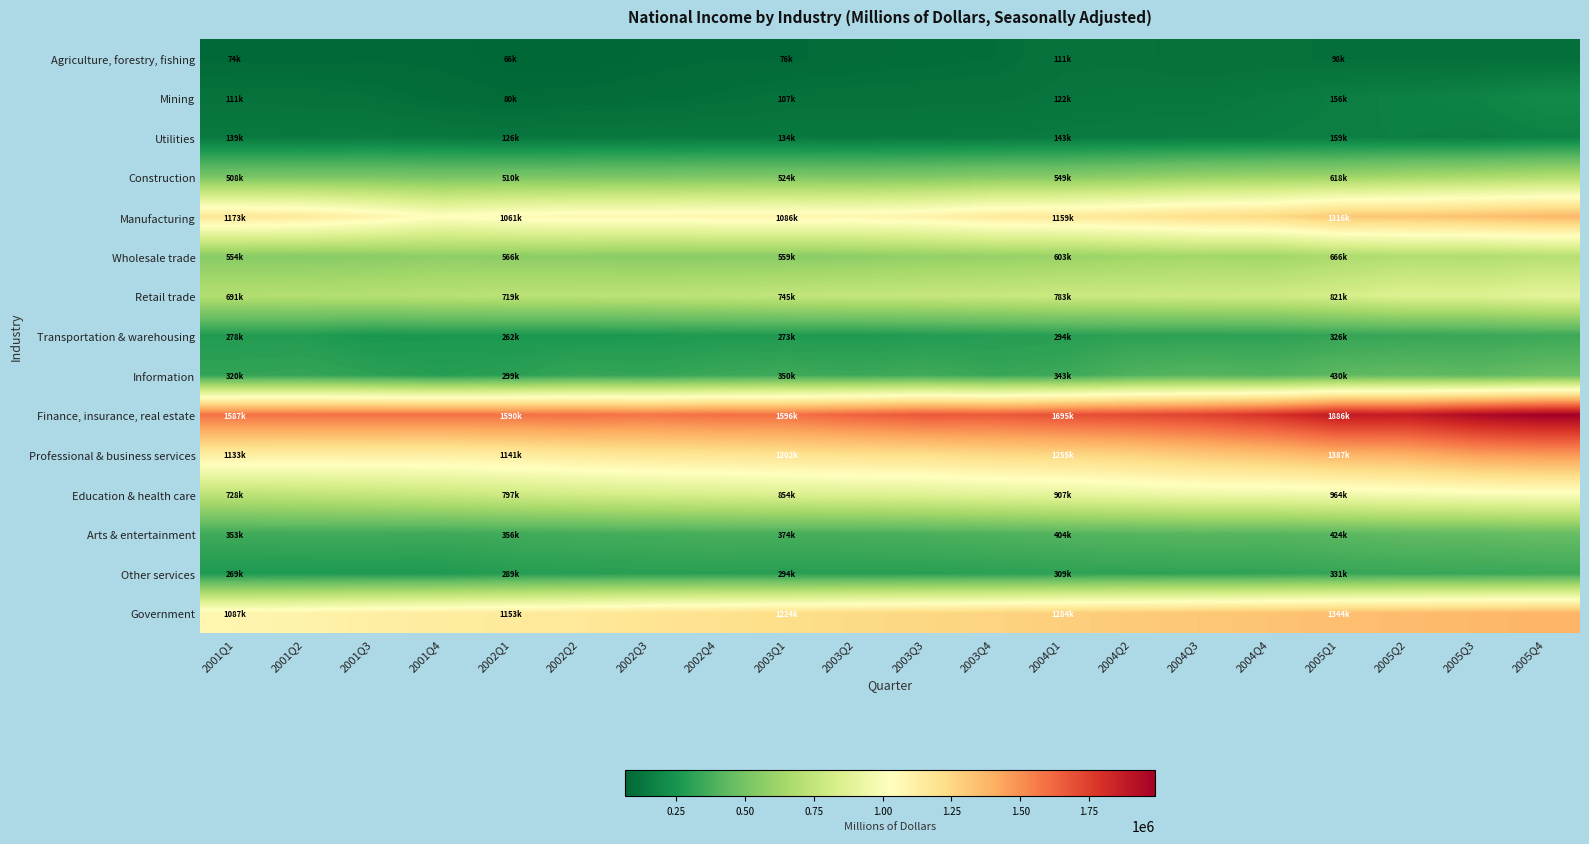

Which series has the largest total across all categories?

Finance, insurance, real estate